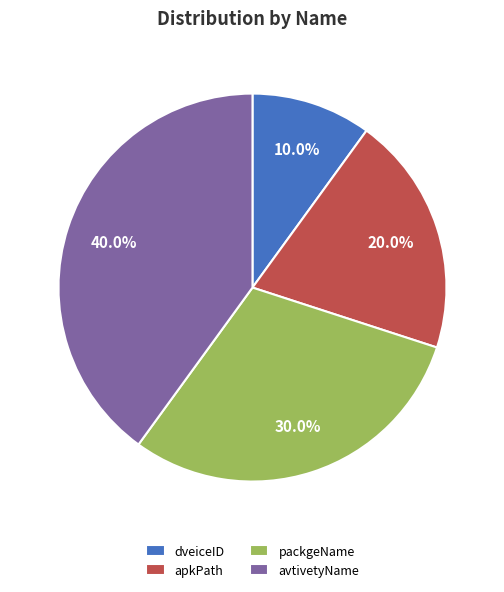

To the nearest percent, what percentage of the pie is dveiceID?

10%